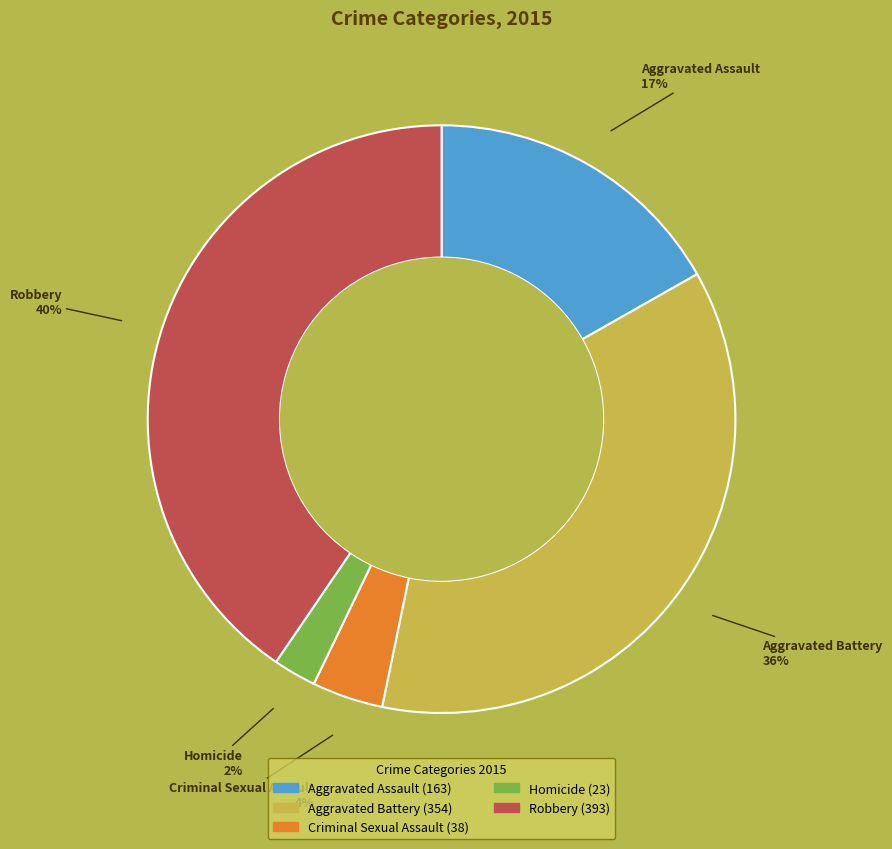

To the nearest percent, what percentage of the pie is Robbery?

40%